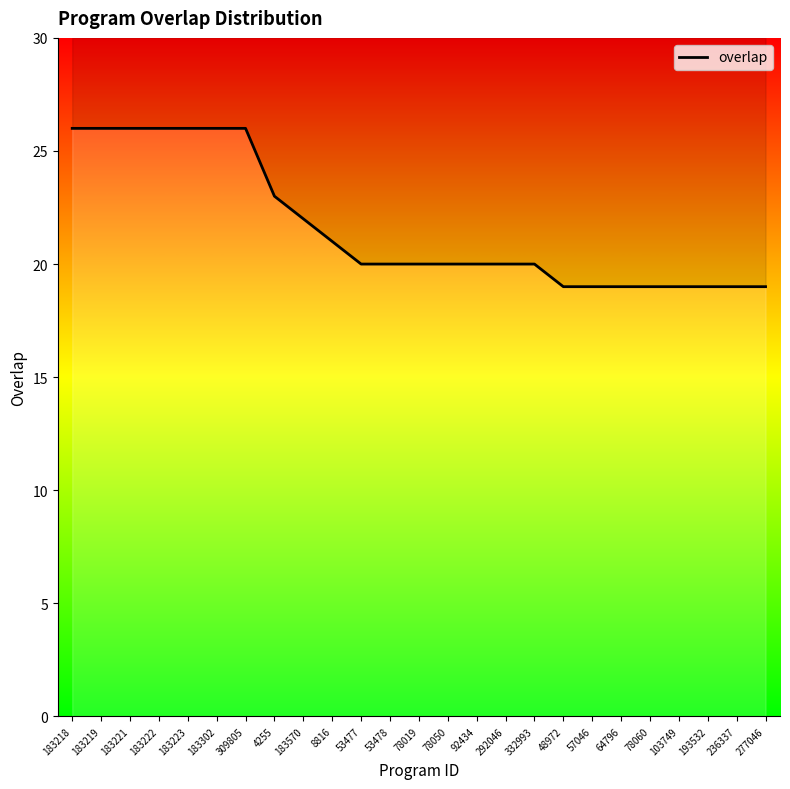

At which category does the chart reach its peak across all series?

183218